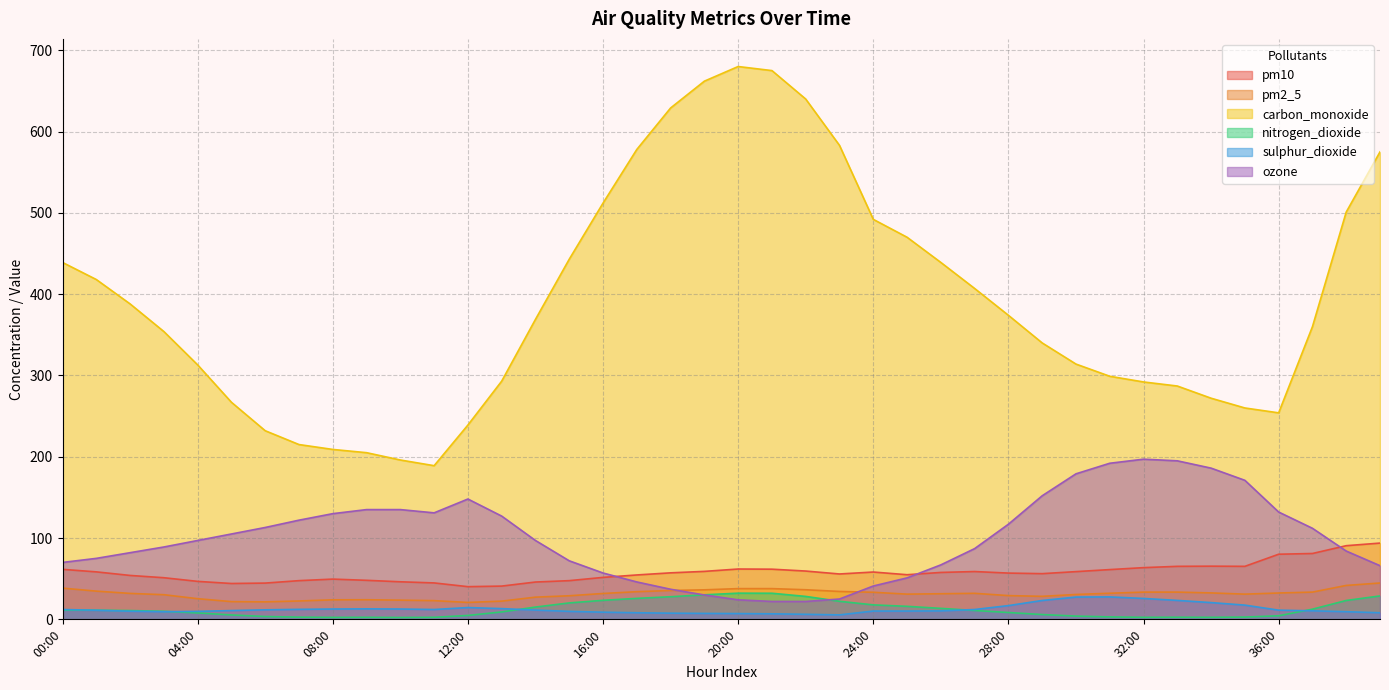

At how many categories does at least one series exceed 562?

8